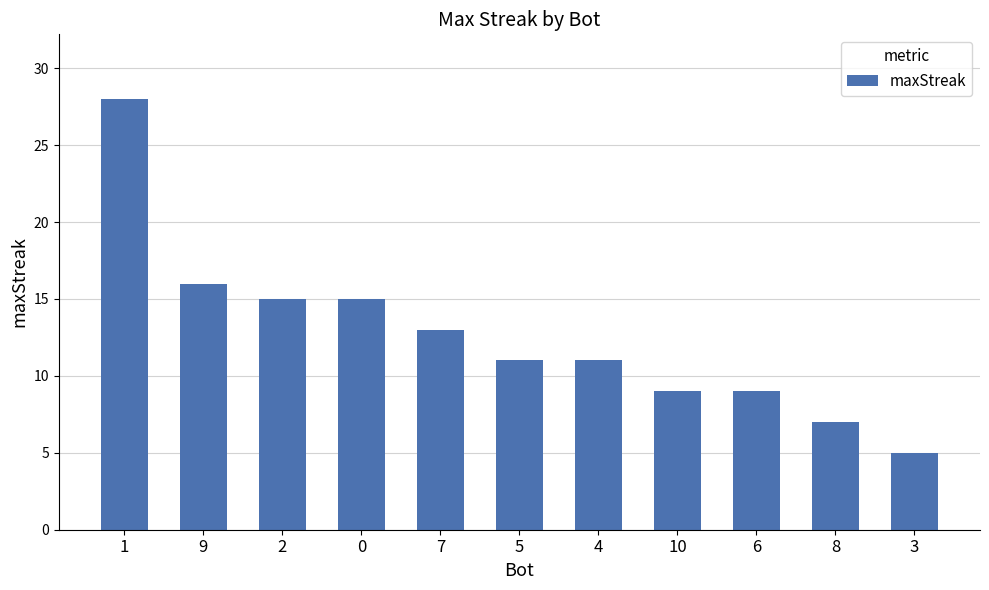

What is the smallest value displayed?

5